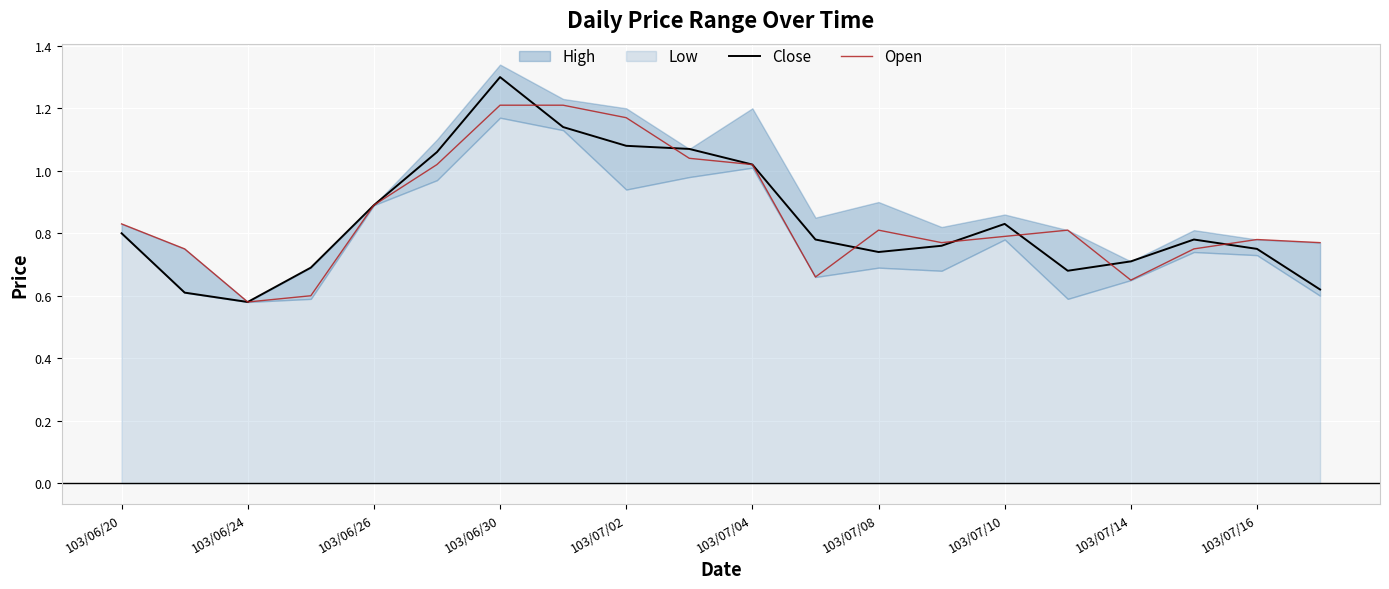

The Open series shows 0.8 at 103/07/10. True or false?

True